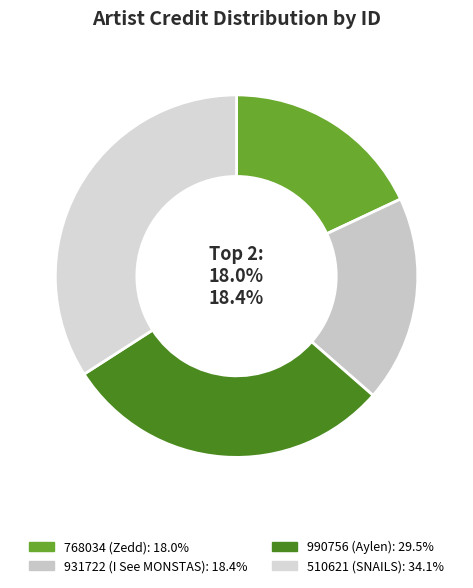

How many segments does this pie chart have?

4